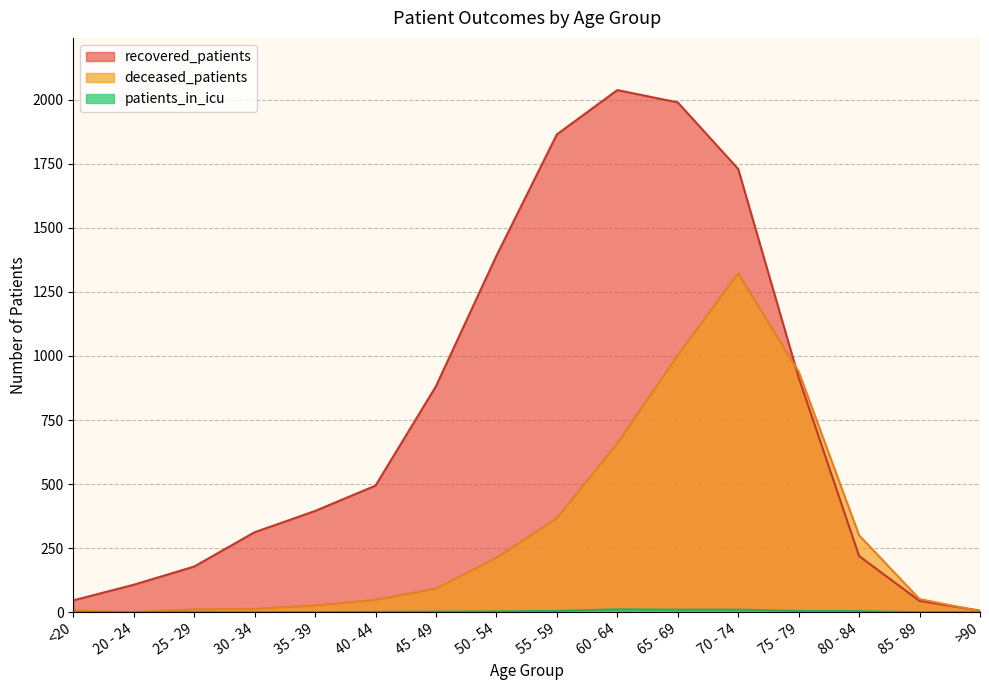

Reading left to right, extract all data points from this chart.

recovered_patients: <20=46	20 - 24=107	25 - 29=178	30 - 34=312	35 - 39=395	40 - 44=494	45 - 49=882	50 - 54=1391	55 - 59=1865	60 - 64=2038	65 - 69=1990	70 - 74=1730	75 - 79=916	80 - 84=219	85 - 89=44	>90=6
deceased_patients: <20=6	20 - 24=0	25 - 29=11	30 - 34=13	35 - 39=26	40 - 44=48	45 - 49=92	50 - 54=212	55 - 59=367	60 - 64=659	65 - 69=1003	70 - 74=1323	75 - 79=939	80 - 84=300	85 - 89=51	>90=4
patients_in_icu: <20=0	20 - 24=0	25 - 29=1	30 - 34=0	35 - 39=0	40 - 44=1	45 - 49=2	50 - 54=3	55 - 59=5	60 - 64=11	65 - 69=10	70 - 74=10	75 - 79=5	80 - 84=4	85 - 89=0	>90=0